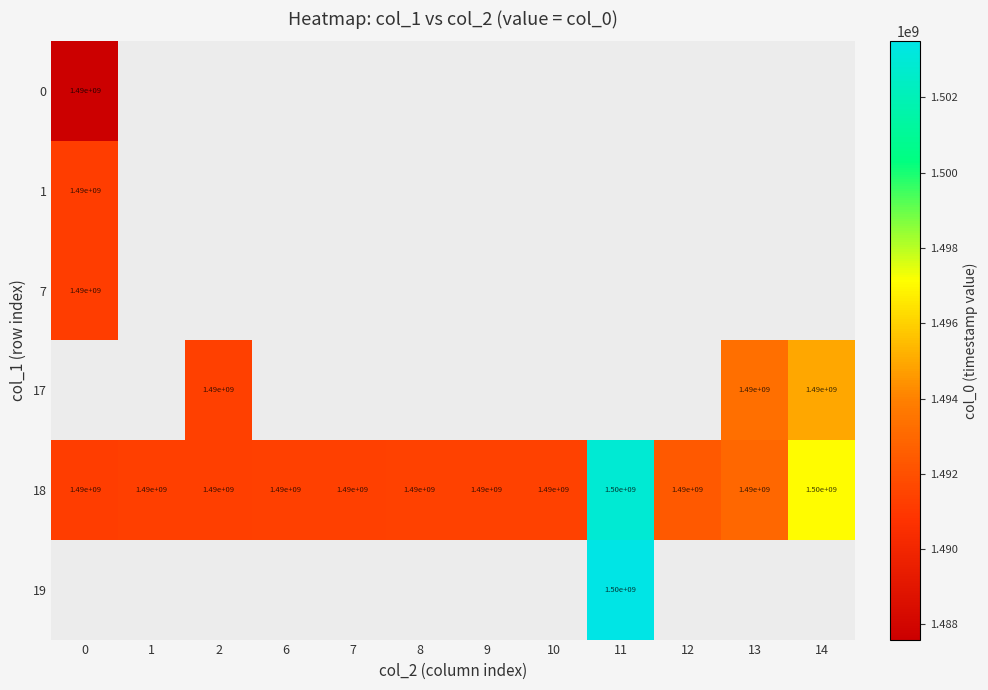

What is the maximum value shown in the chart?

1503490822.0